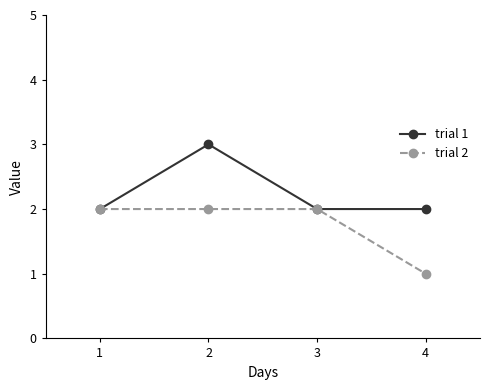

Reading right to left, list all the values displayed in this chart.

trial 1: 4=2	3=2	2=3	1=2
trial 2: 4=1	3=2	2=2	1=2